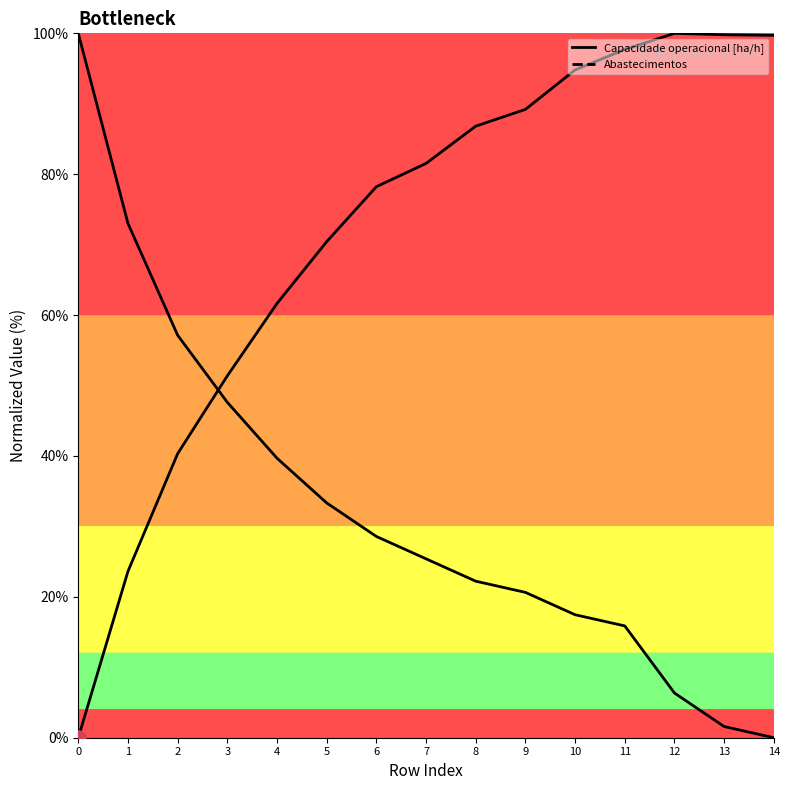

Which series has the largest total across all categories?

Capacidade operacional [ha/h]